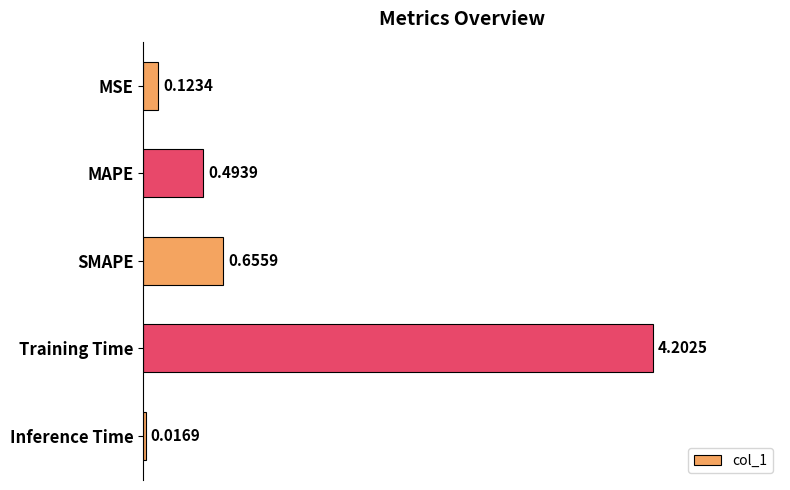

Which has a higher value, MSE or Training Time?

Training Time